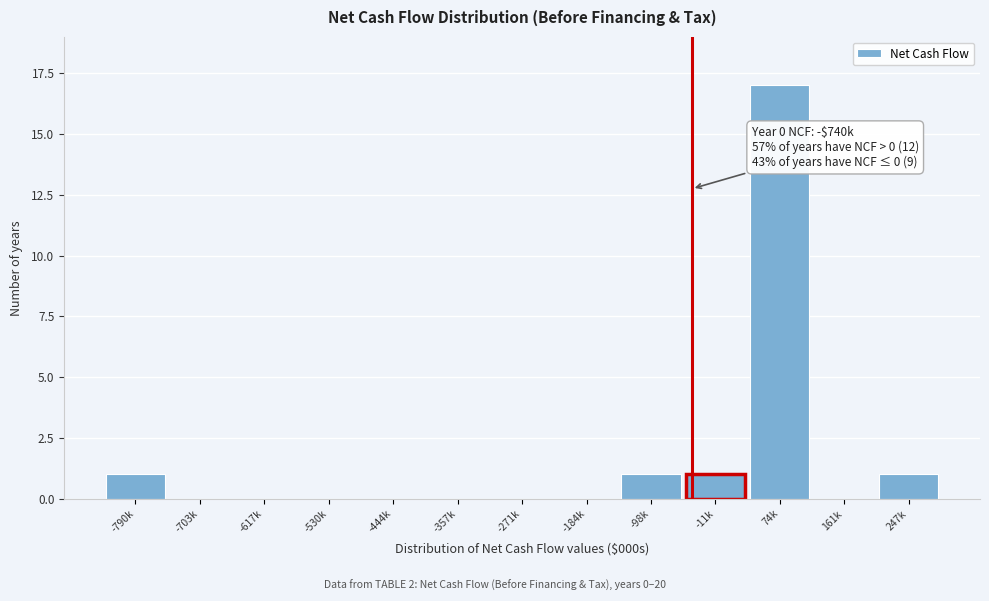

Reading left to right, transcribe all the data shown in this chart.

-790k=1	-703k=0	-617k=0	-530k=0	-444k=0	-357k=0	-271k=0	-184k=0	-98k=1	-11k=1	74k=17	161k=0	247k=1